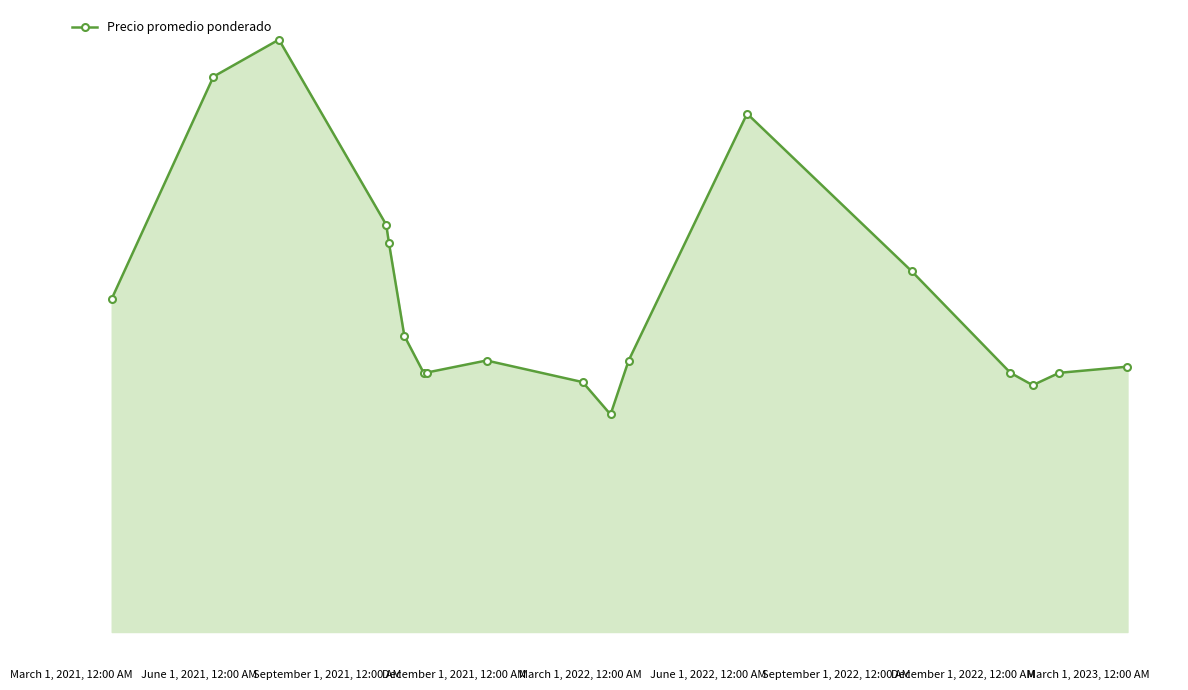

How many interior local valleys (lower than both neighbors) does the data have?

3